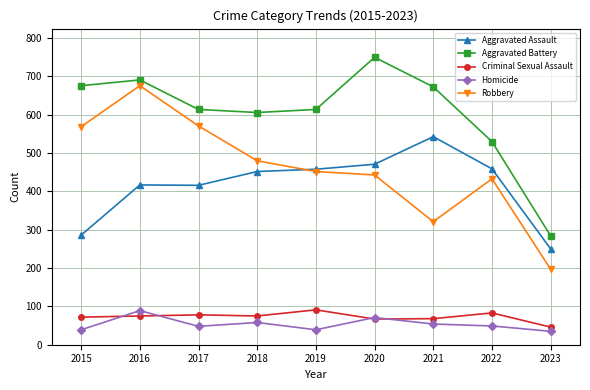

How many lines are shown in the chart?

5